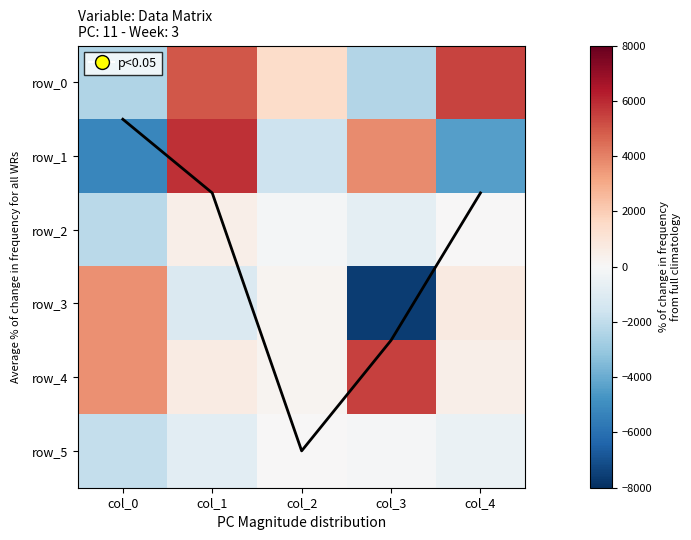

What is the difference between the highest and lowest values at col_2?

3147.3